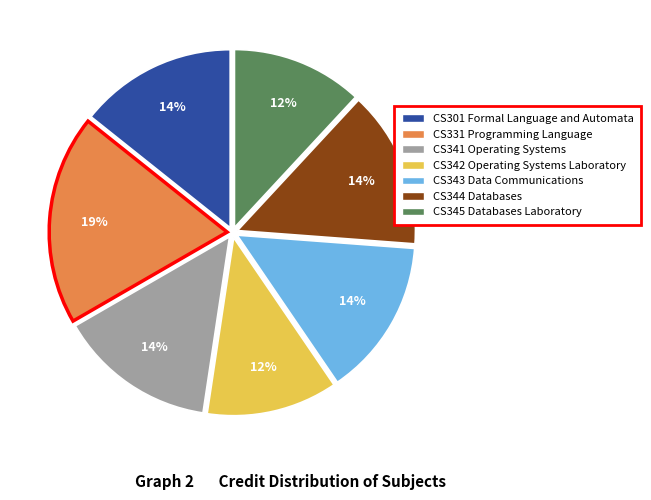

Is CS341 Operating Systems the majority of the pie?

No